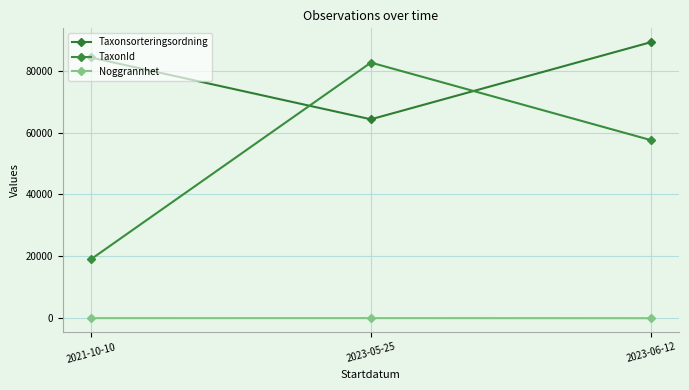

At which label is Taxonsorteringsordning closest to 76730?

2021-10-10